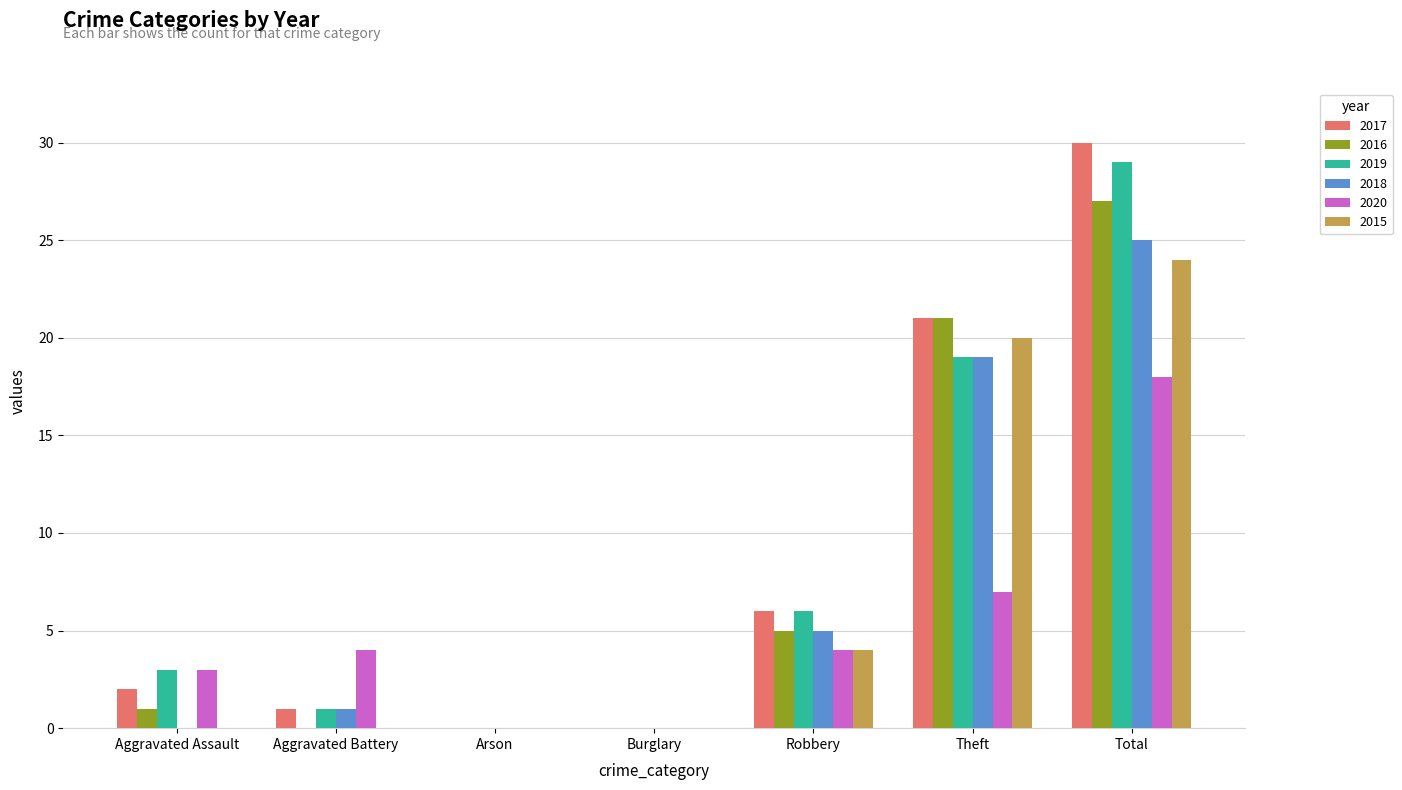

What is the maximum value shown in the chart?

30